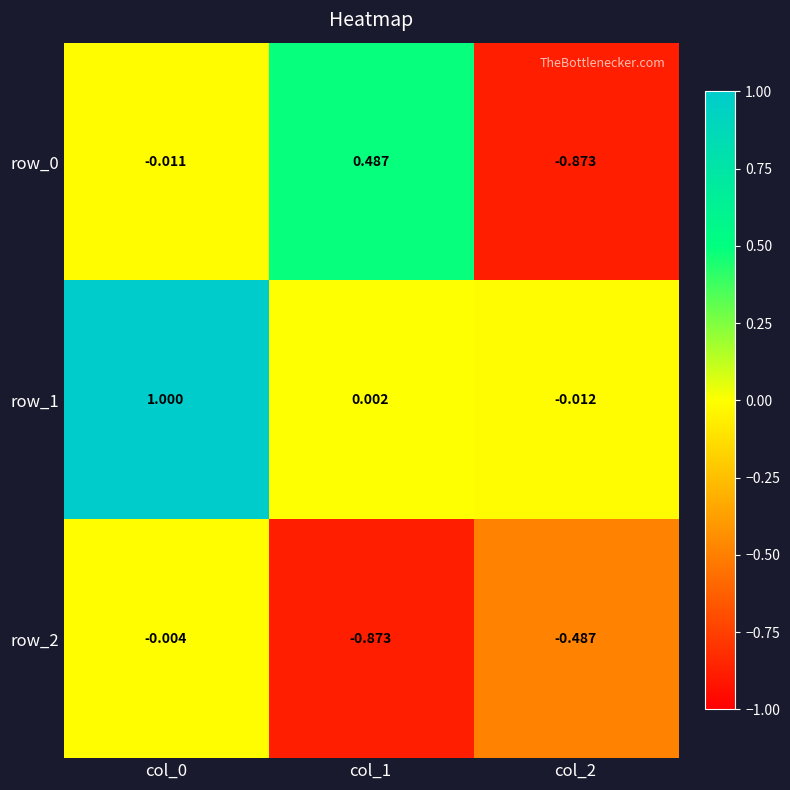

Is the value of row_1 at col_1 greater than the value of row_2 at col_2?

Yes